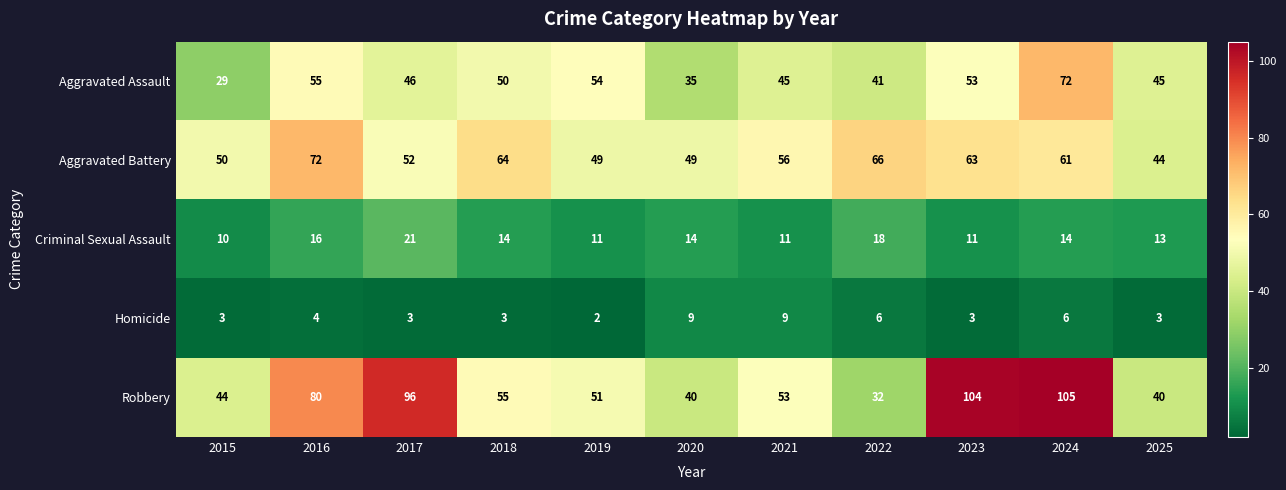

Which series has the largest total across all categories?

Robbery